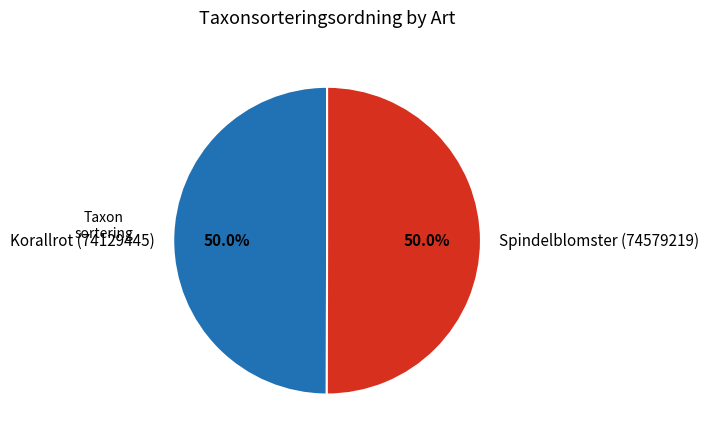

What percentage is NOT represented by Spindelblomster (74579219)?

50.0%